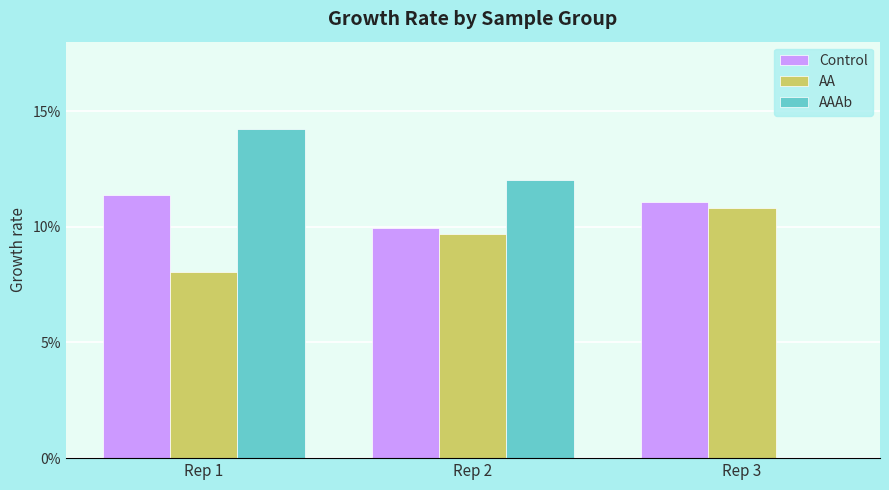

At which category is the sum across all series the highest?

Rep 1